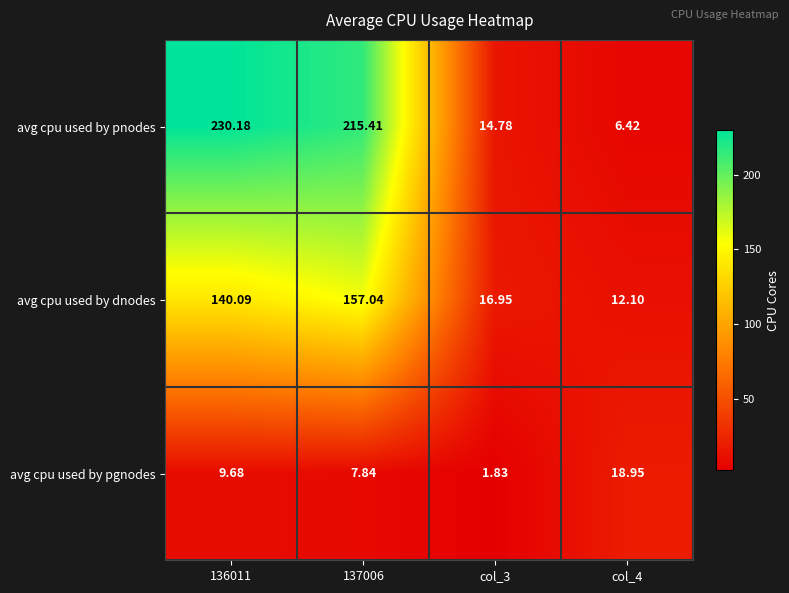

Which series has the largest total across all categories?

avg cpu used by pnodes